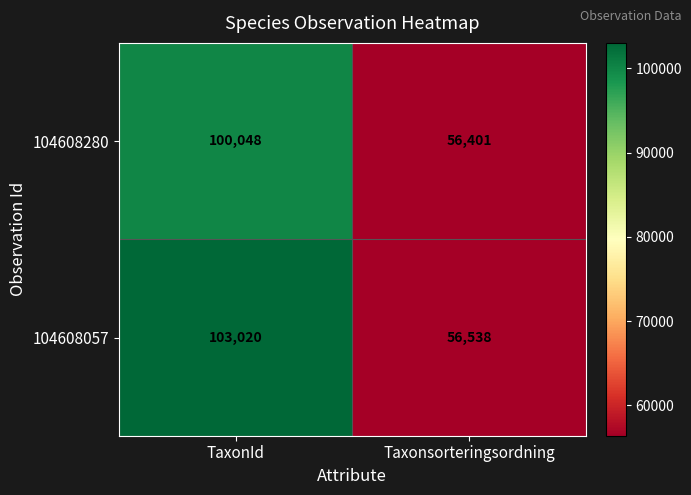

Reading right to left, transcribe all the data shown in this chart.

104608280: 56401	100048
104608057: 56538	103020